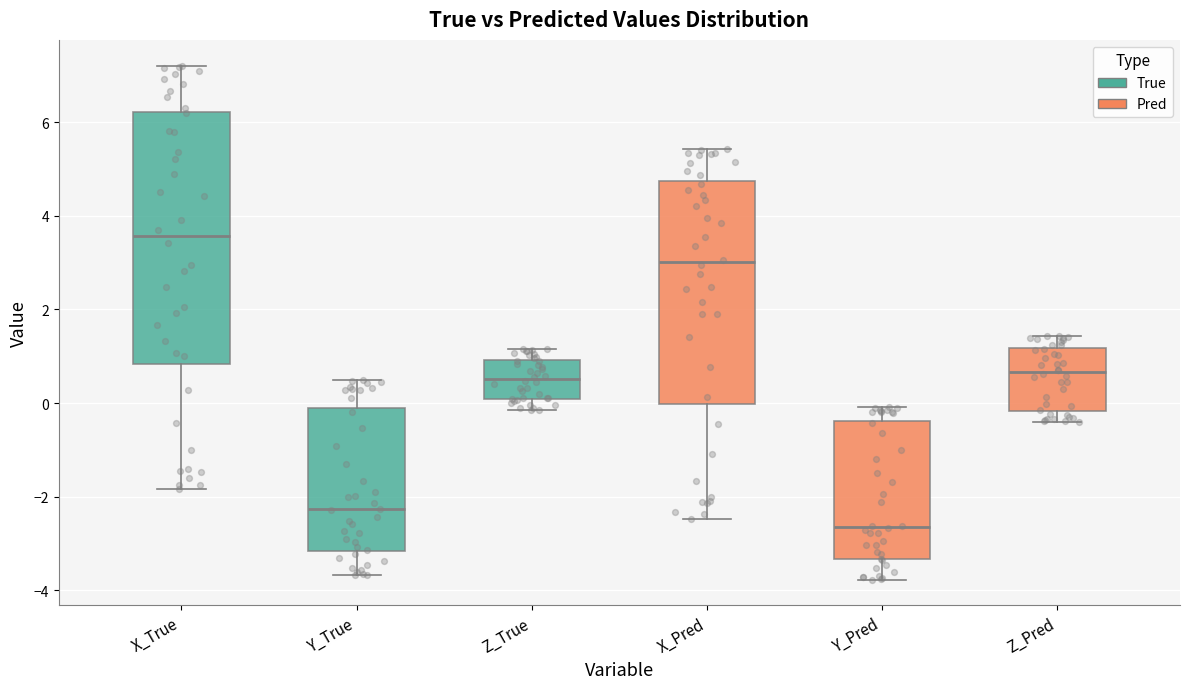

Reading left to right, read every box against the y-axis: the position of its median line, the range the box covers, and the ends of its whiskers. The values are not printed on the chart, so give them approximately, as read against the axis.

X_True: median 3.6, box 0.8 to 6.2, whiskers -1.8 to 7.2
Y_True: median -2.2, box -3.2 to -0.2, whiskers -3.6 to 0.4
Z_True: median 0.6, box 0.0 to 1.0, whiskers -0.2 to 1.2
X_Pred: median 3.0, box 0.0 to 4.8, whiskers -2.4 to 5.4
Y_Pred: median -2.6, box -3.4 to -0.4, whiskers -3.8 to 0.0
Z_Pred: median 0.6, box -0.2 to 1.2, whiskers -0.4 to 1.4